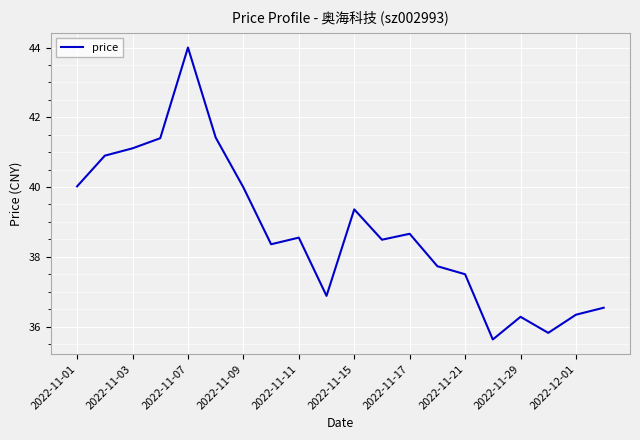

What is the smallest value displayed?

35.6